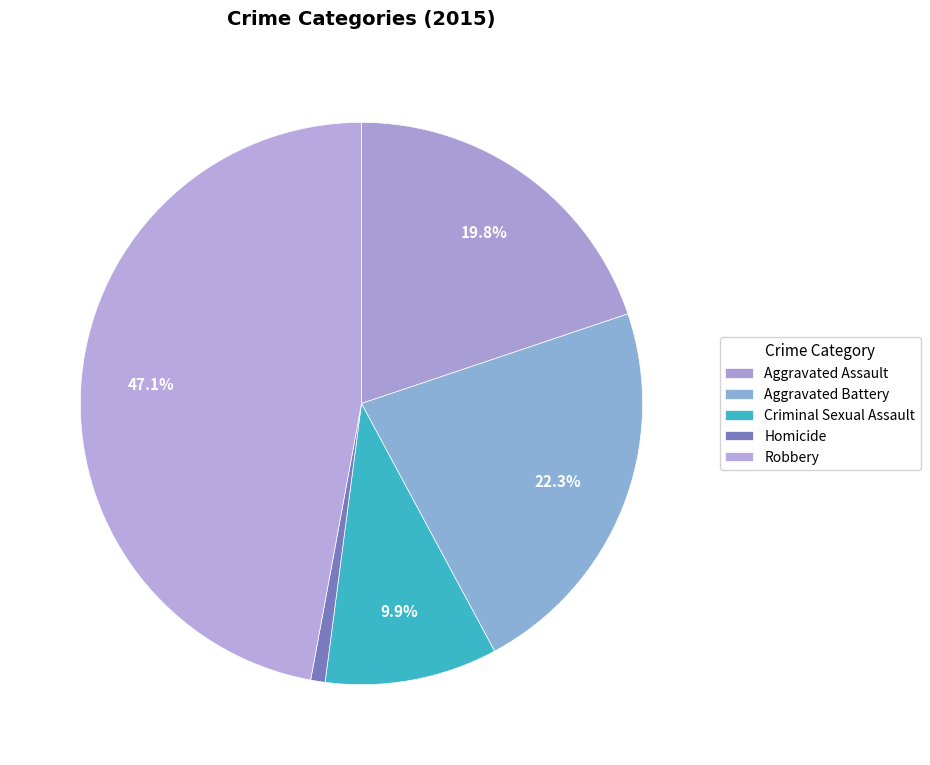

Does any single category account for the majority?

No